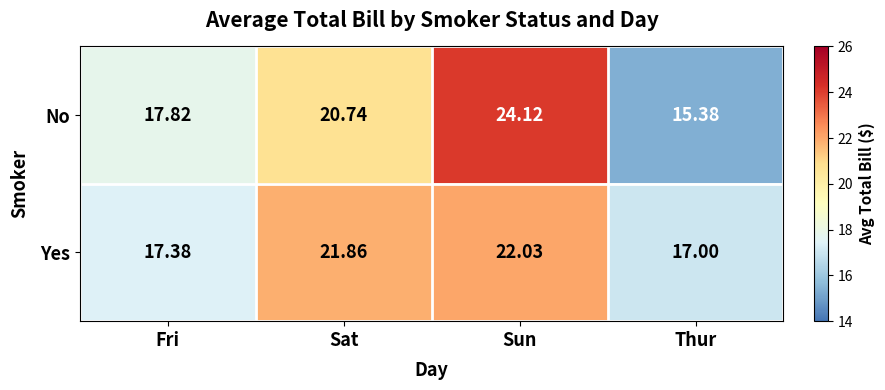

Which category has the highest value in the Yes series?

Sun